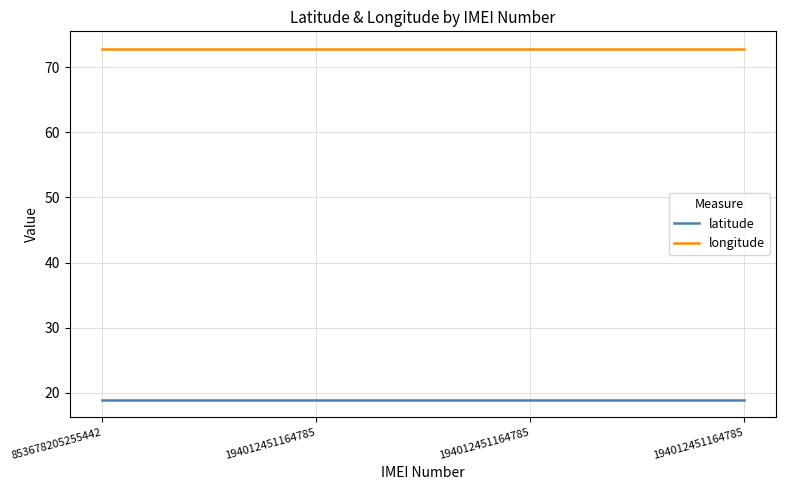

What is the lowest value of the latitude series?

18.9